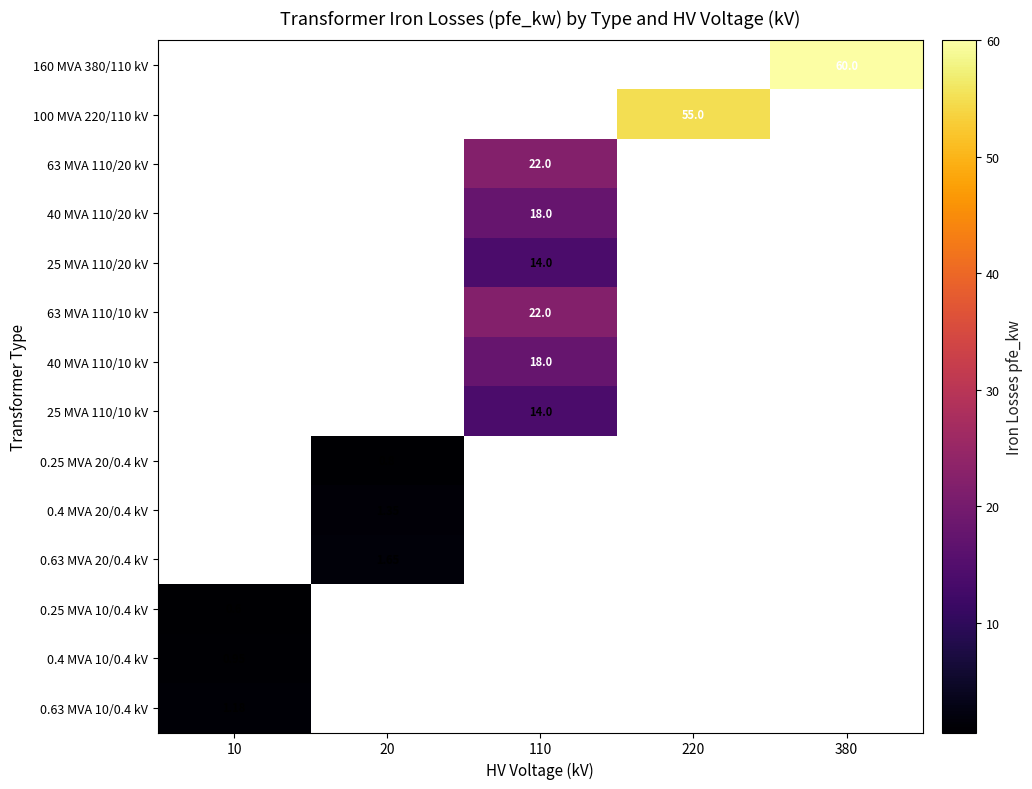

Between 20 and 110, which is larger?

110